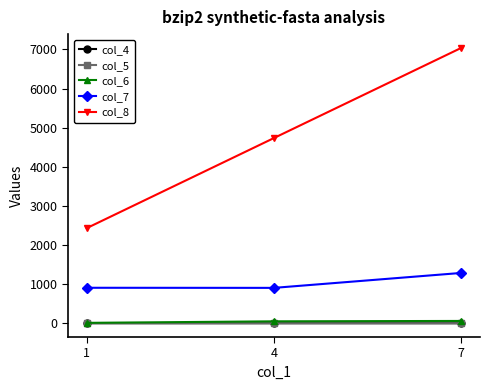

The value of col_7 at 7 is 1845.8. True or false?

False